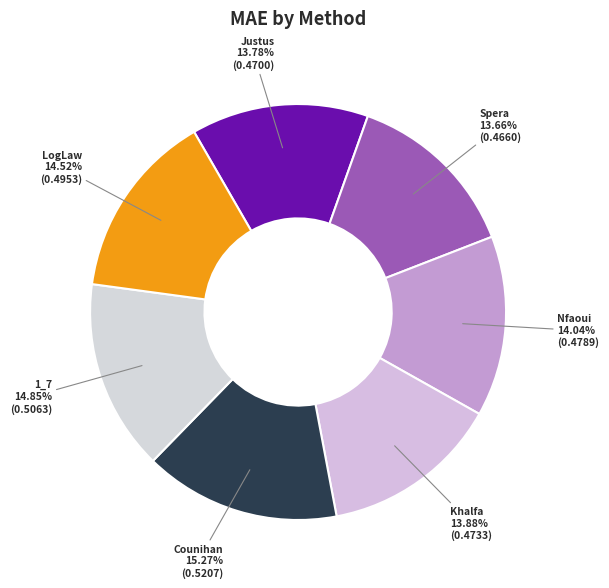

Count the number of slices in the pie.

7